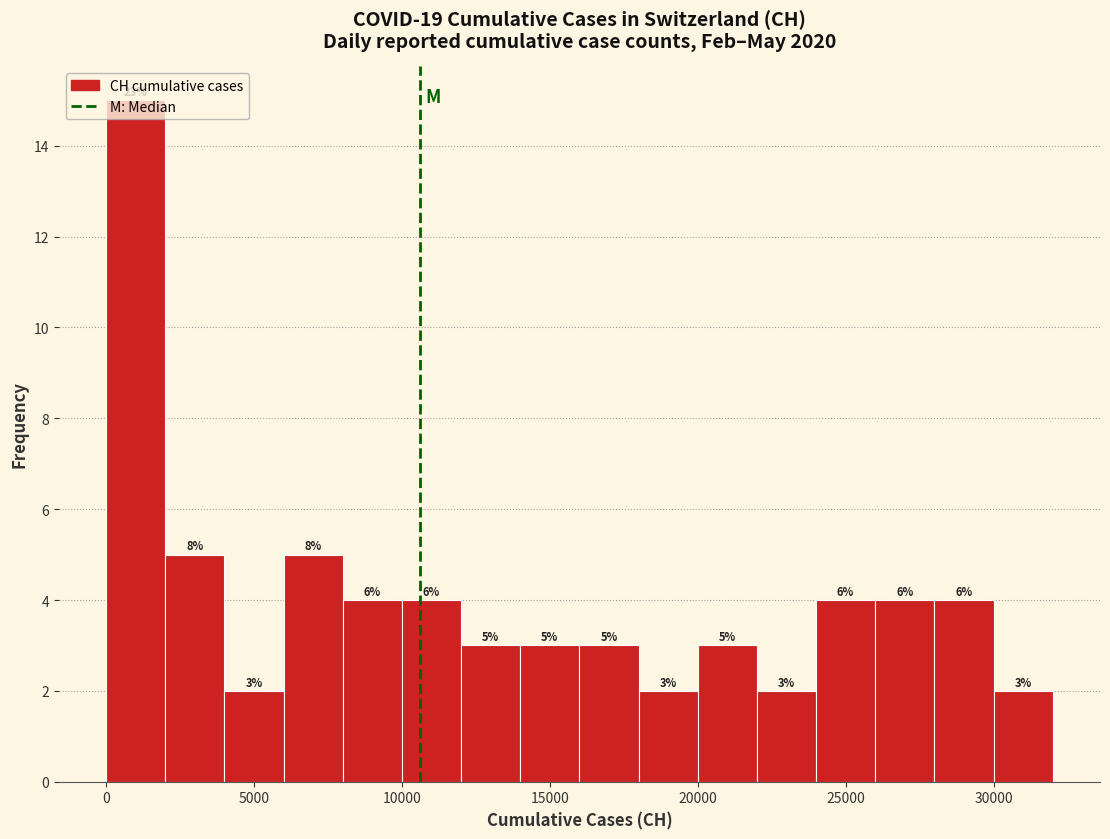

Which range on the x-axis has the tallest bar?

0 to 2000